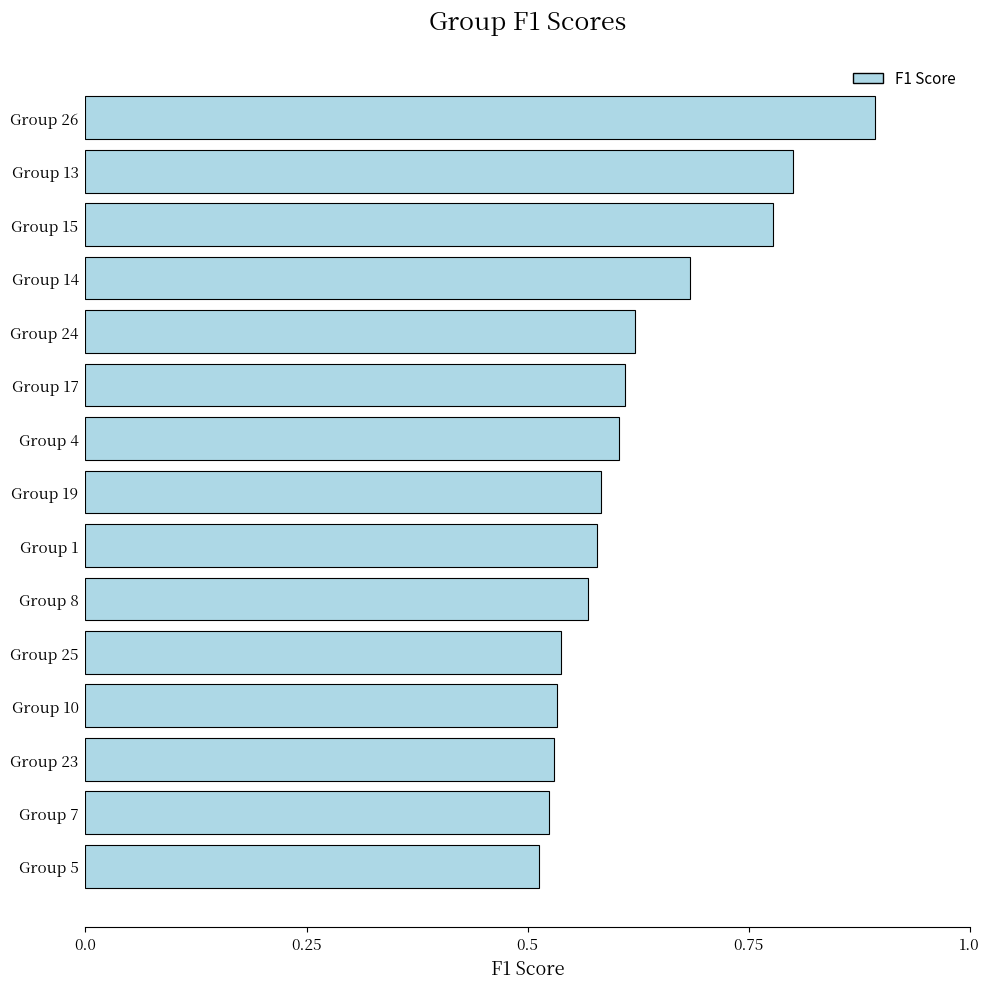

The chart shows a value of 0.3 at Group 1. True or false?

False